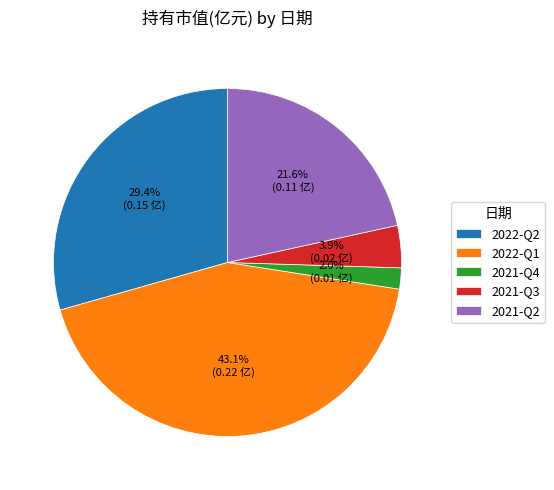

Rank the categories by value from lowest to highest.

2021-Q4, 2021-Q3, 2021-Q2, 2022-Q2, 2022-Q1